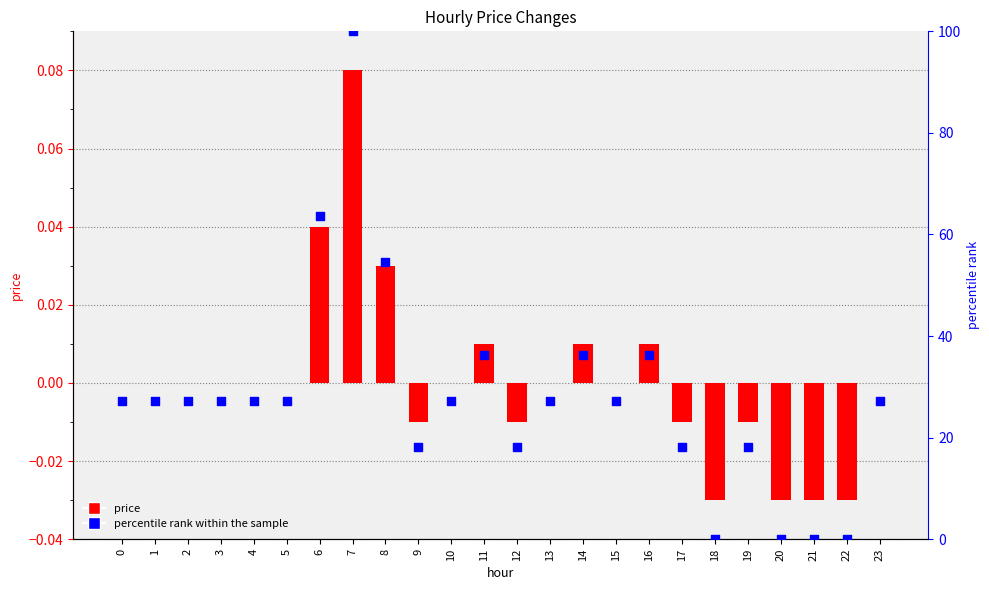

At which category is the sum across all series the highest?

7